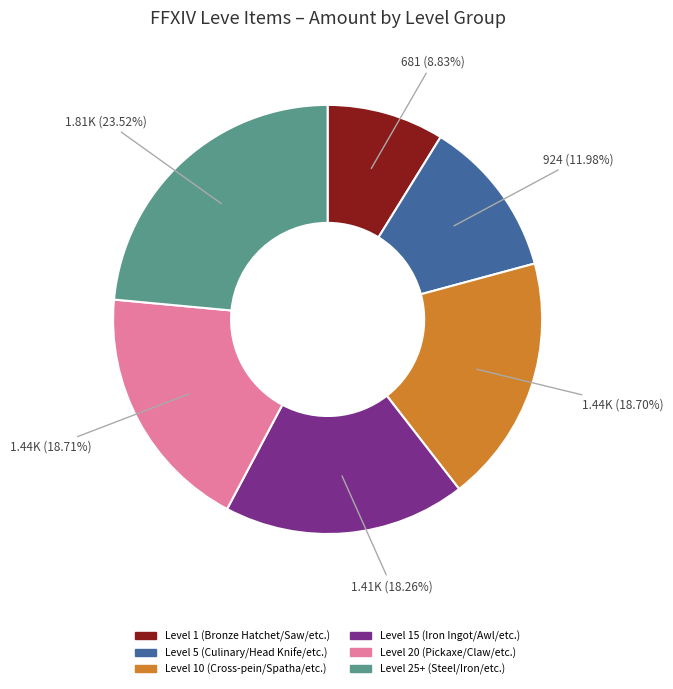

Does any single category account for the majority?

No